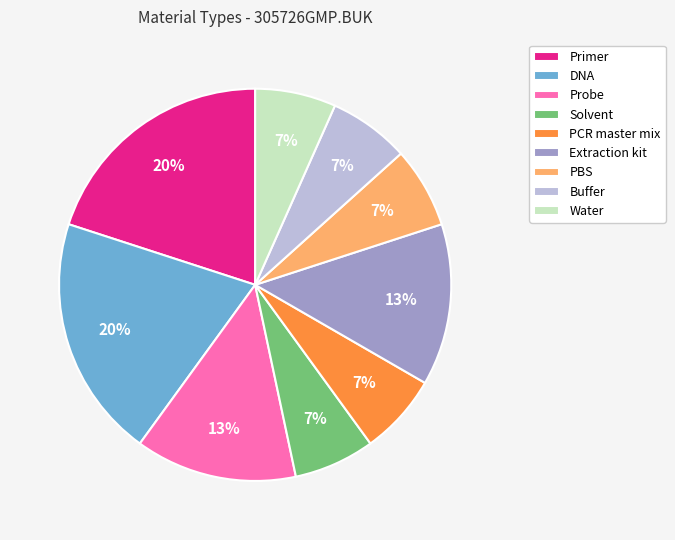

How many segments does this pie chart have?

9